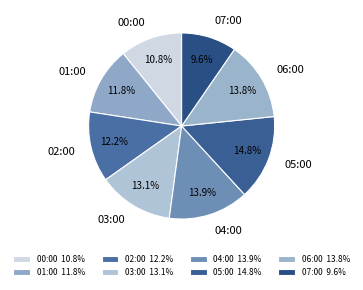

To the nearest percent, what portion does 06:00 represent?

14%